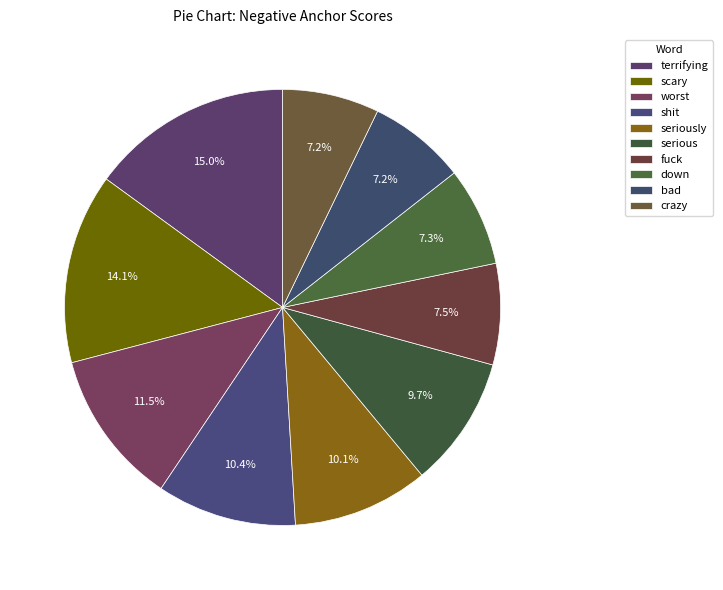

How many segments does this pie chart have?

10